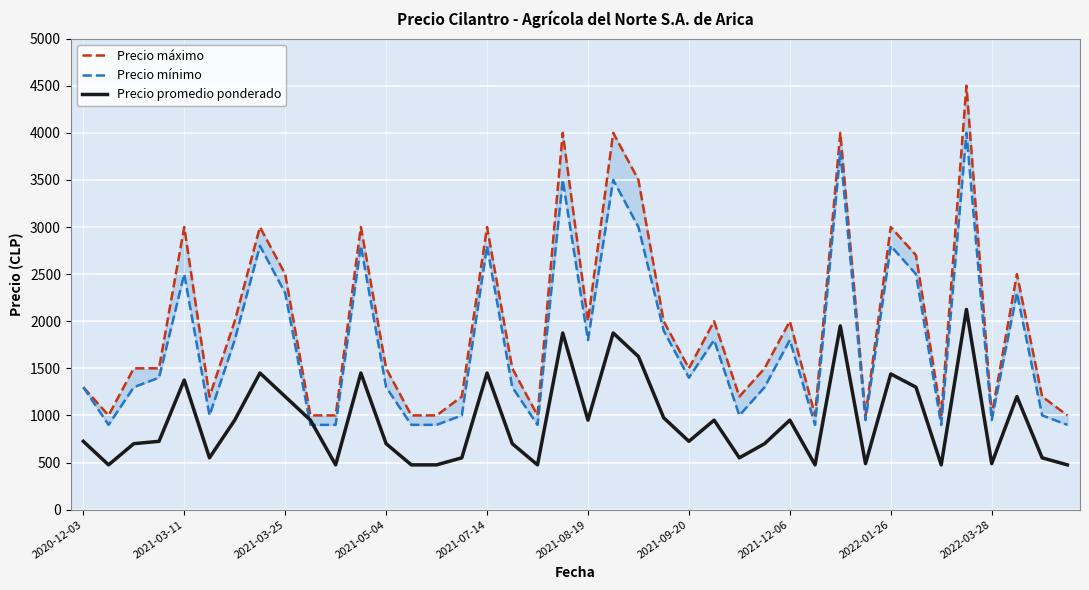

The value of Precio promedio ponderado at 2021-07-14 is 1450. True or false?

True